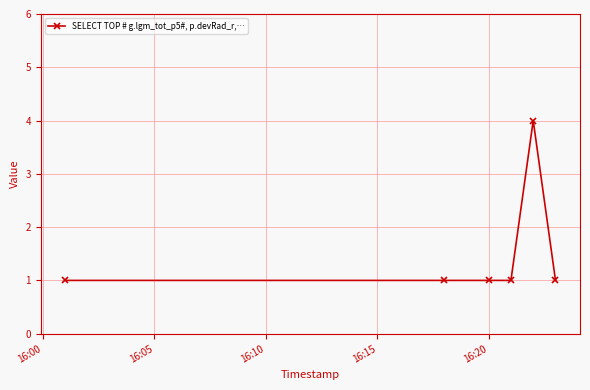

Reading left to right, extract all data points from this chart.

1	1	1	1	4	1